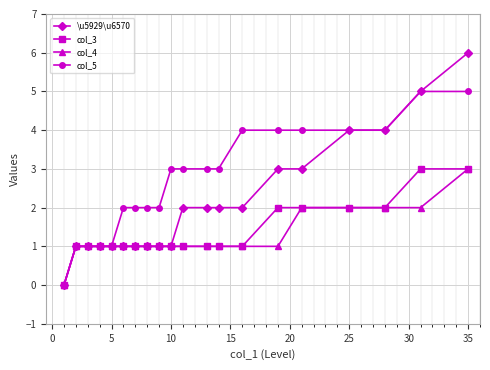

Which series has the largest total across all categories?

col_5